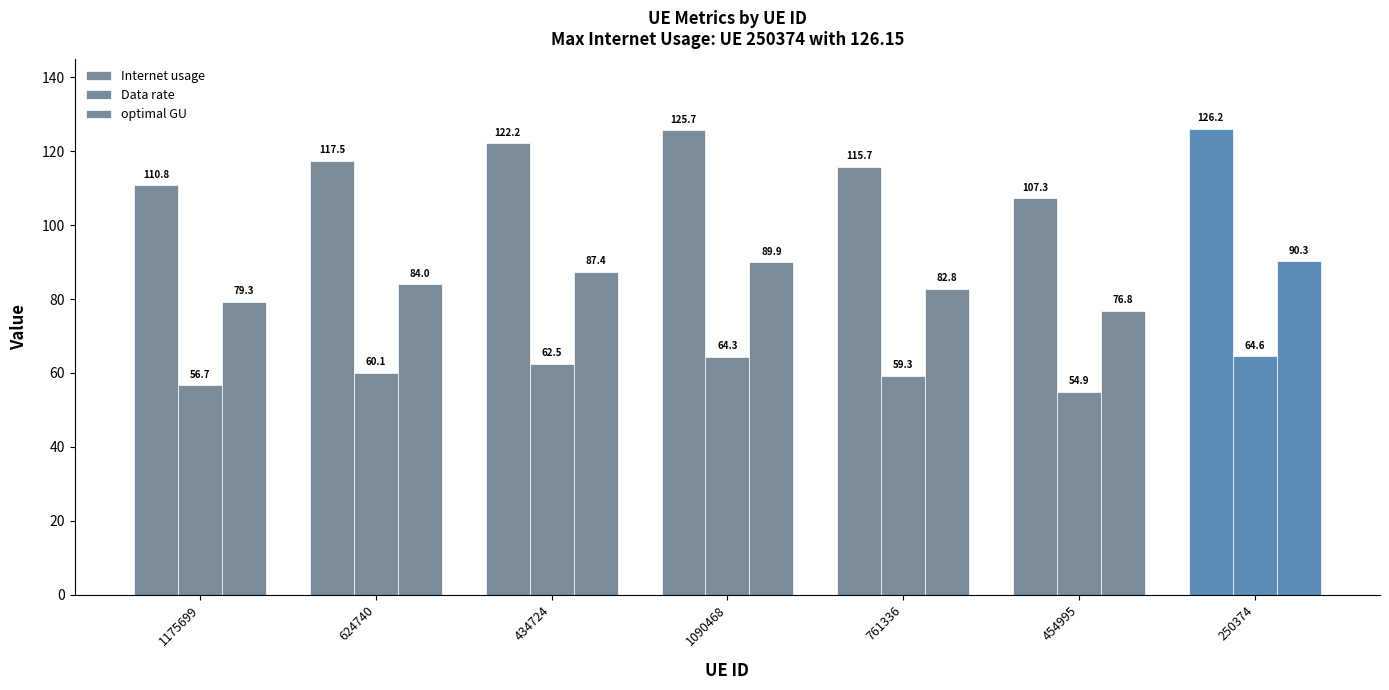

At which label is Data rate closest to 59?

761336